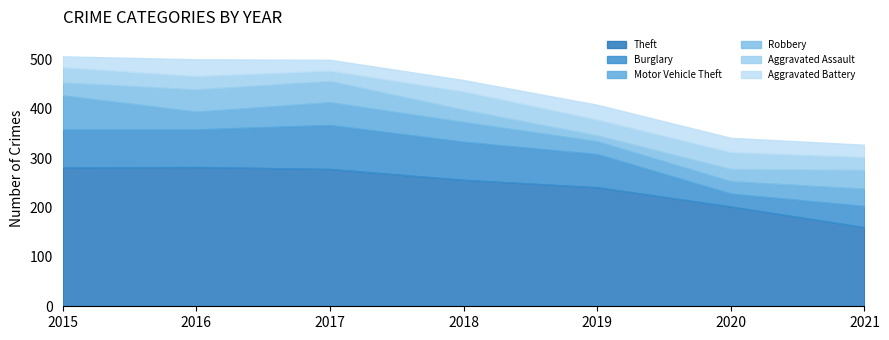

How many times do Aggravated Battery and Motor Vehicle Theft cross each other?

2